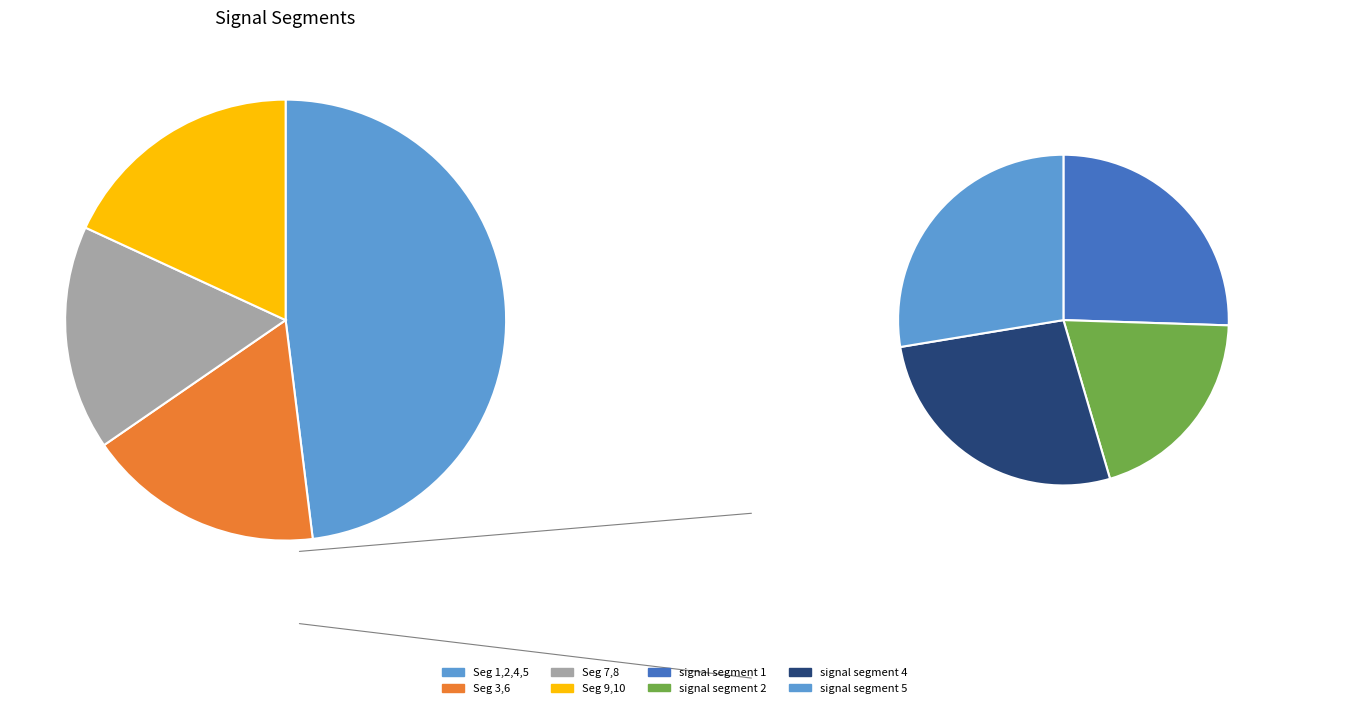

To the nearest percent, what is the difference between the largest and smallest slice percentages?

7%